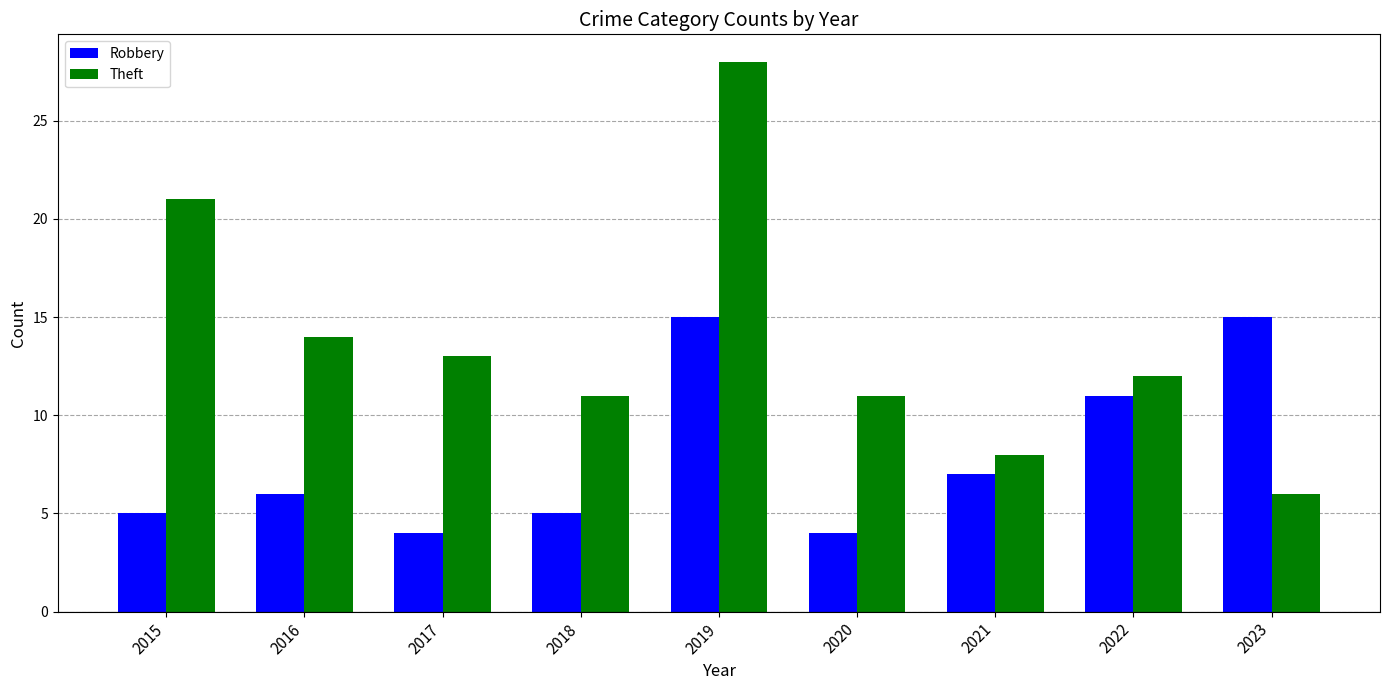

Which label corresponds to the largest value in the chart?

2019